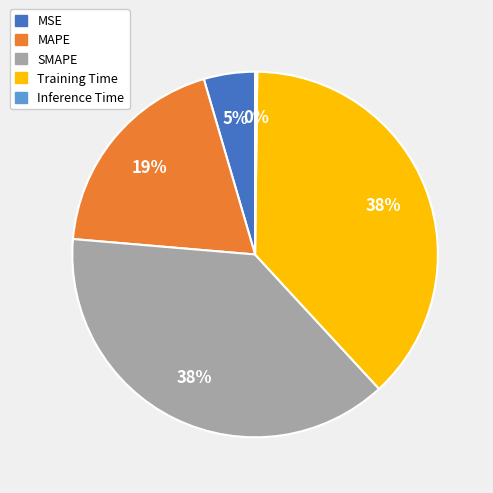

To the nearest percent, what is the difference between the MSE and Training Time slice percentages?

33%